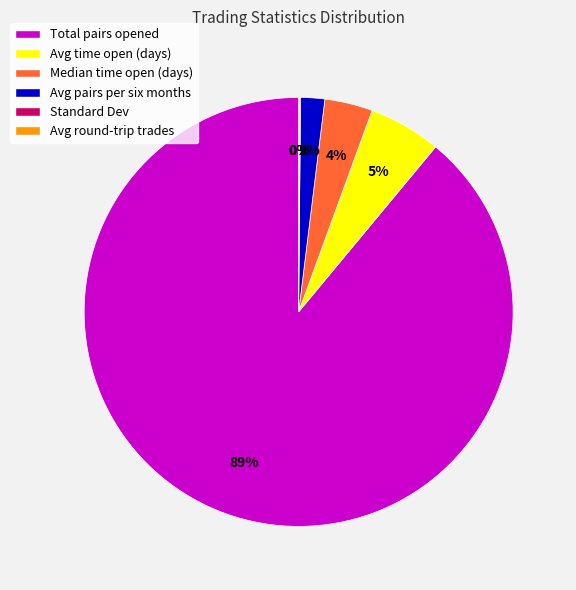

What percentage is the Total pairs opened slice, to the nearest percent?

89%